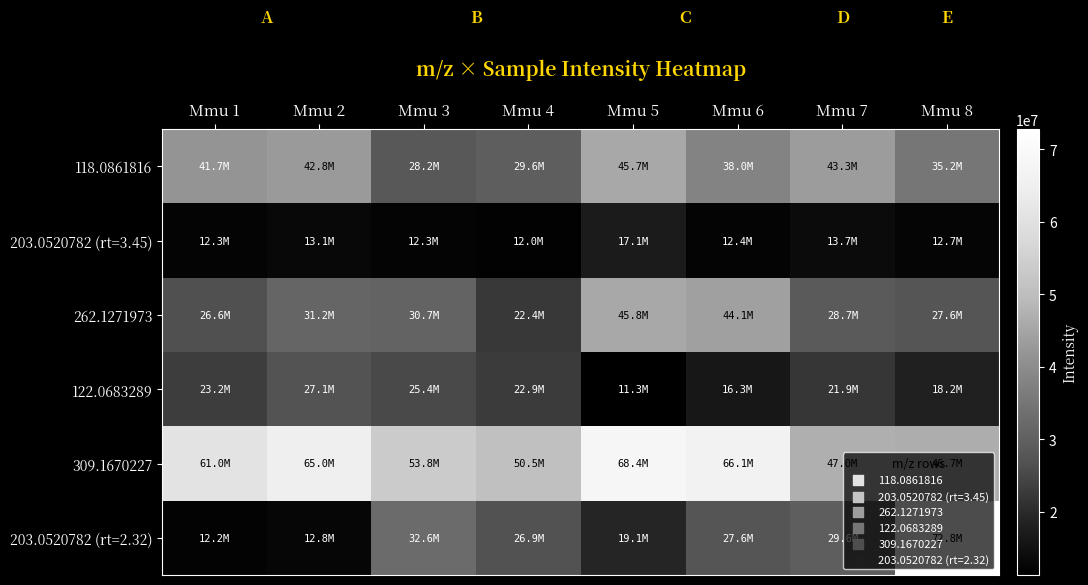

Between Mmu 2 and Mmu 1, which is larger?

Mmu 2